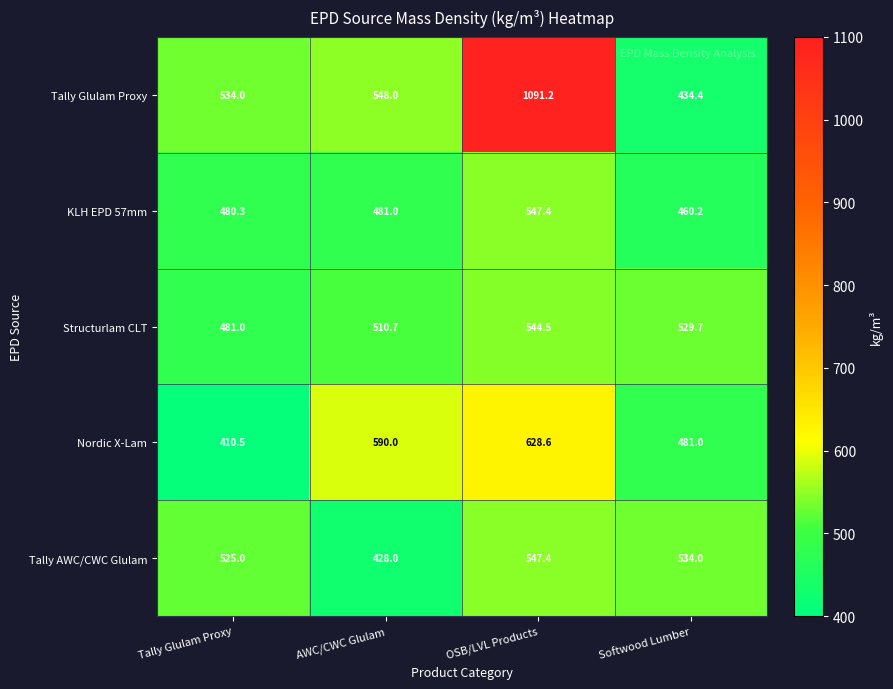

What is the difference between the maximum and second lowest values in the Structurlam CLT series?

33.8